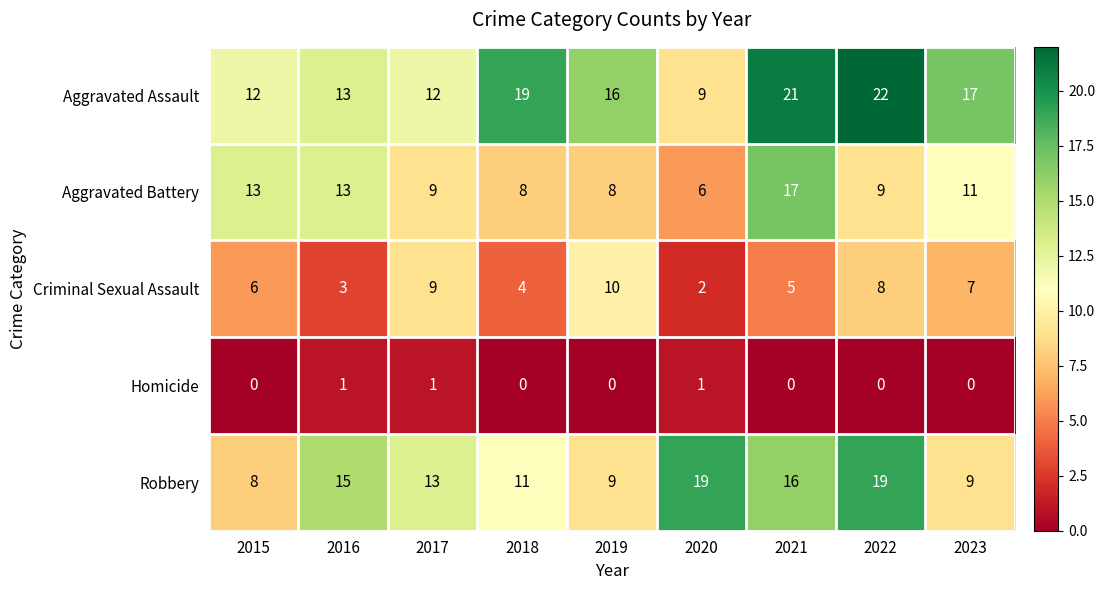

Is it true that Aggravated Assault equals 9 at 2020?

True